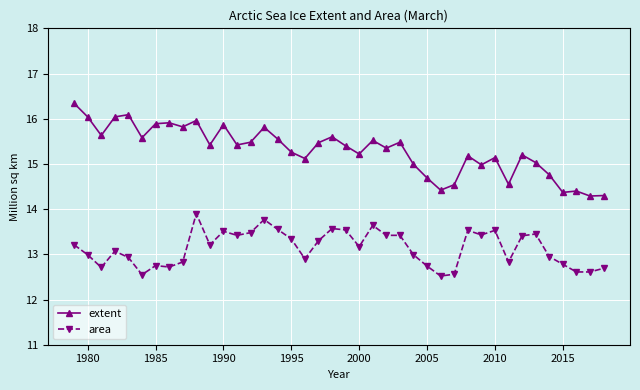

List the series in order of their peak value, highest first.

extent, area